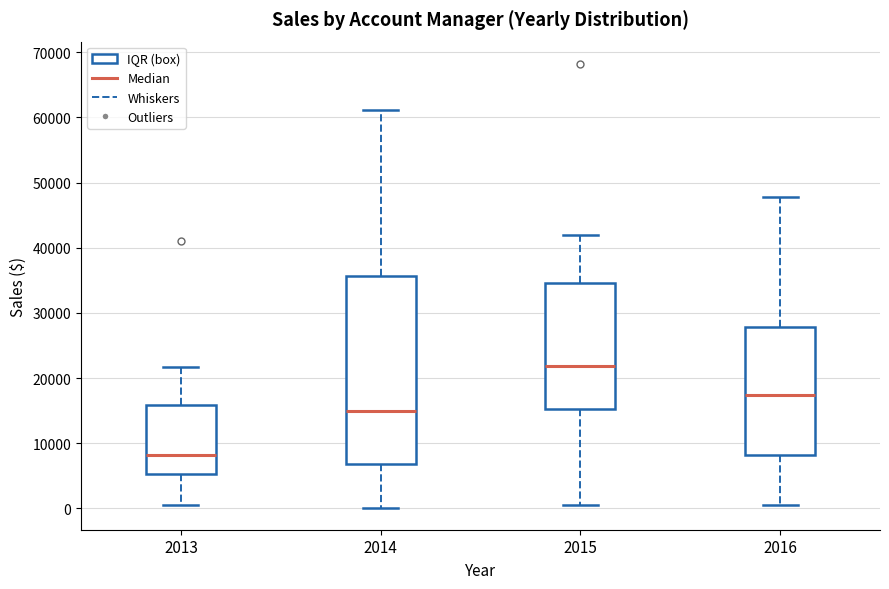

Where does the lower whisker of the box at x = 2016 end on the y-axis? The values are not printed on the chart, so give them approximately, as read against the axis.

0